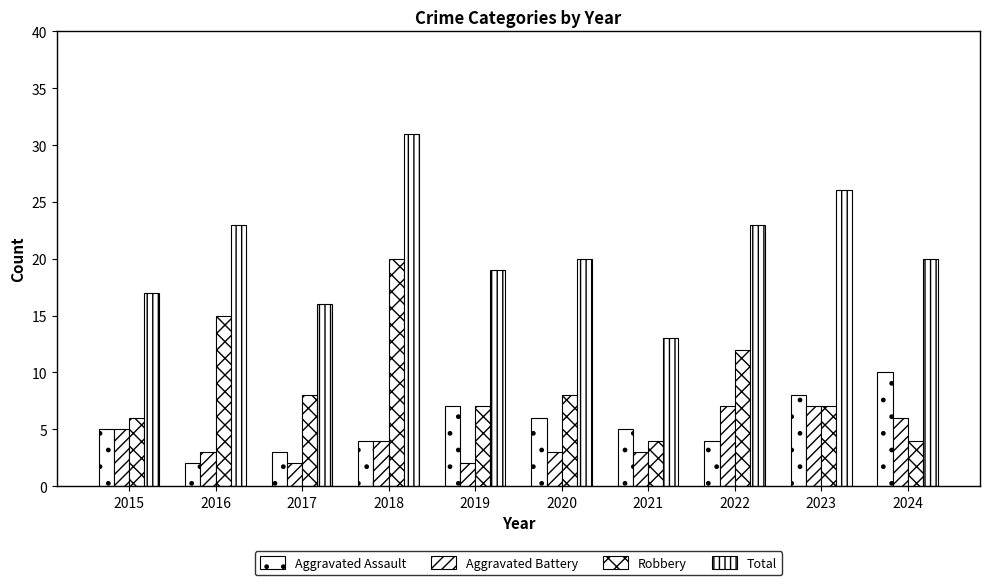

Count the number of data series in this chart.

4